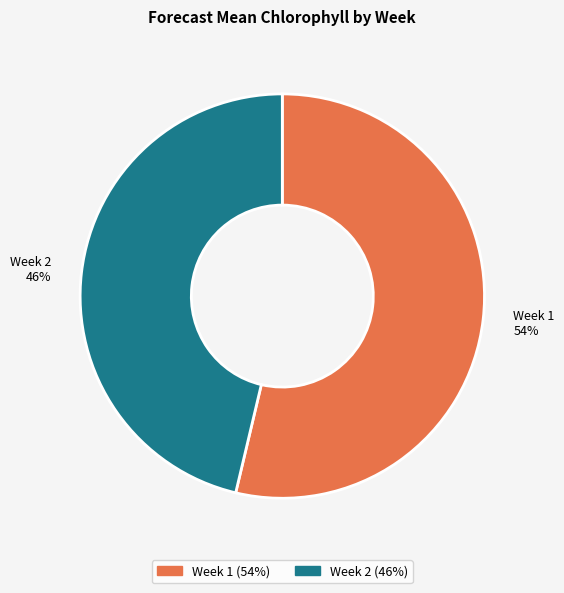

To the nearest percent, what is the combined percentage of Week 2 and Week 1?

100%